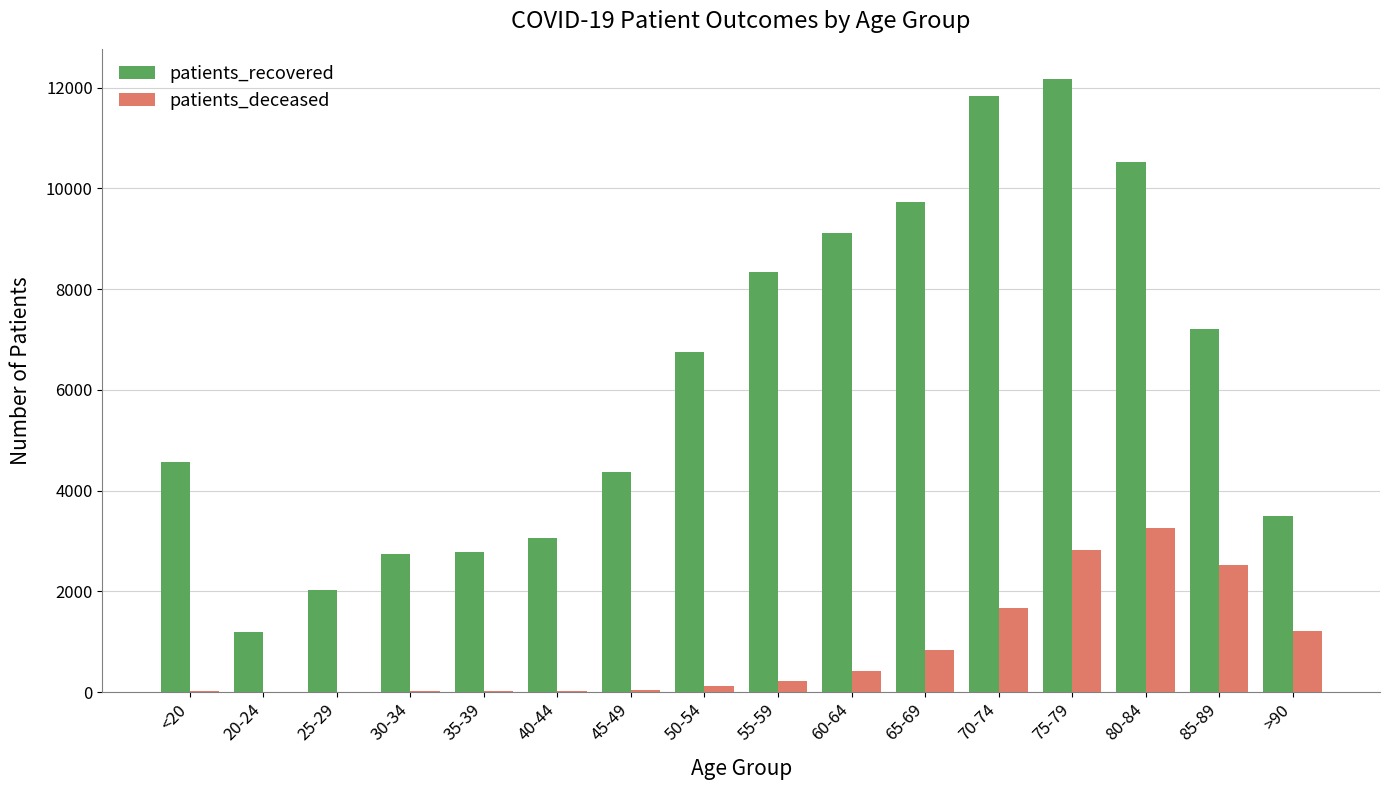

What is the maximum value for patients_deceased?

3248